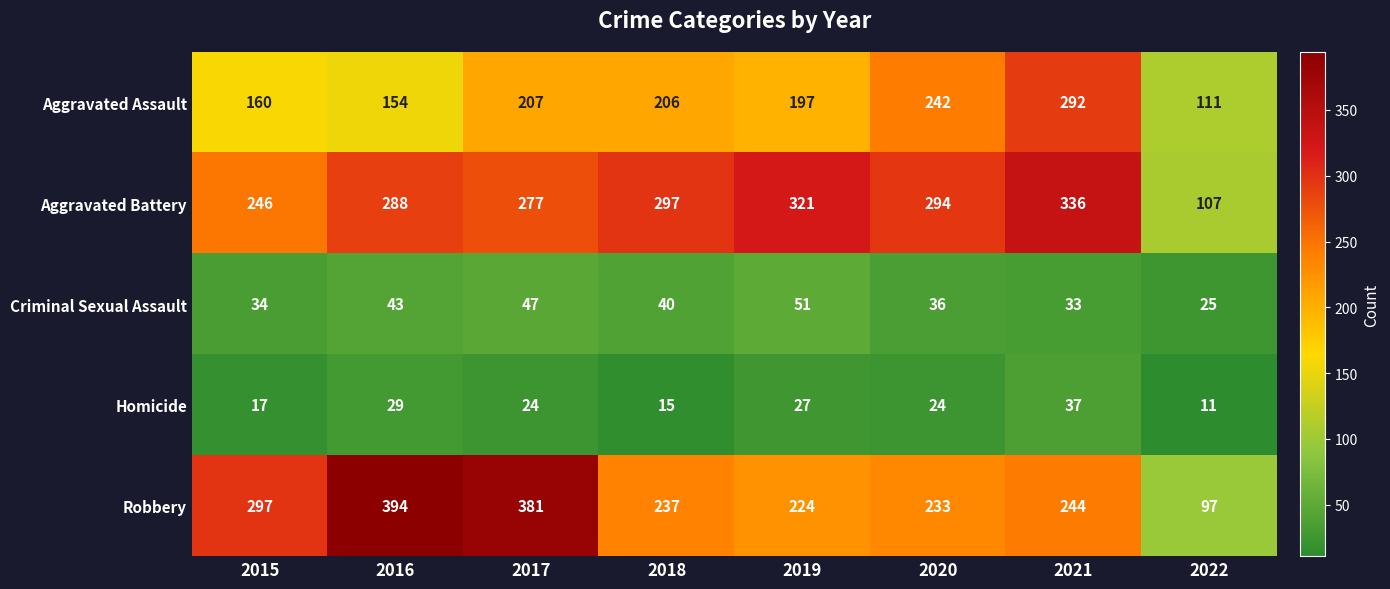

Where does the Robbery series first go above 244?

2015